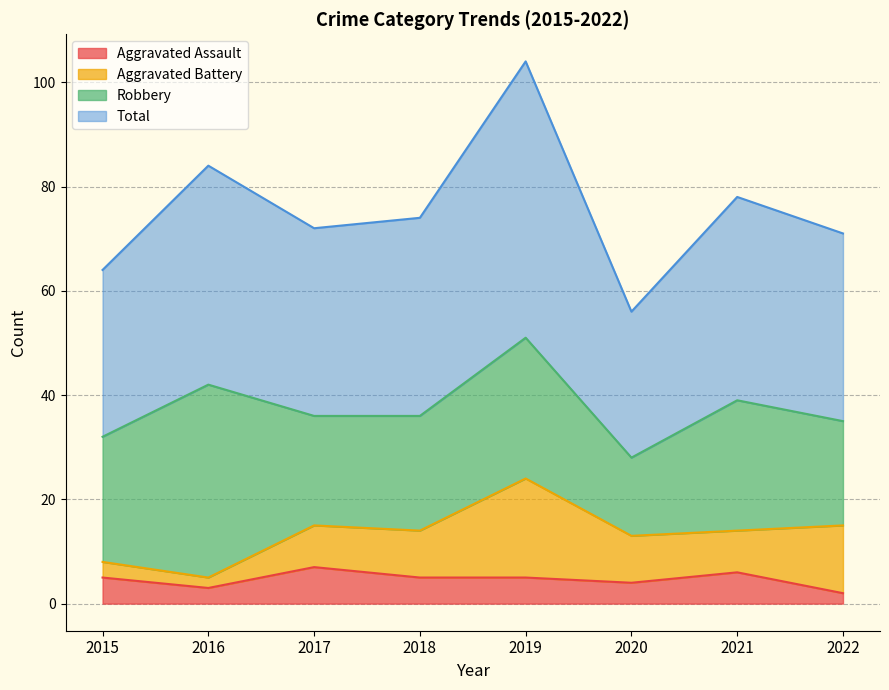

What is the value of the Aggravated Assault point at the 5th from the left?

5